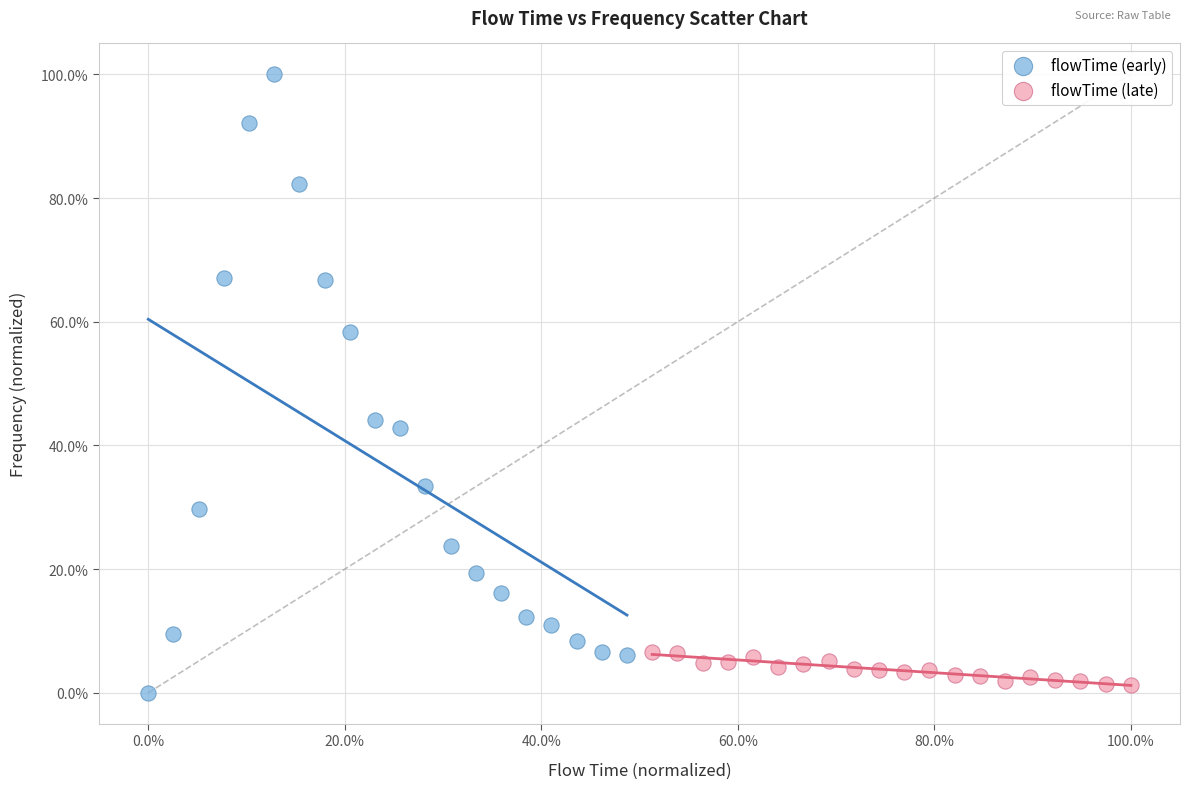

Which series contains the lowest Y value?

flowTime (early)